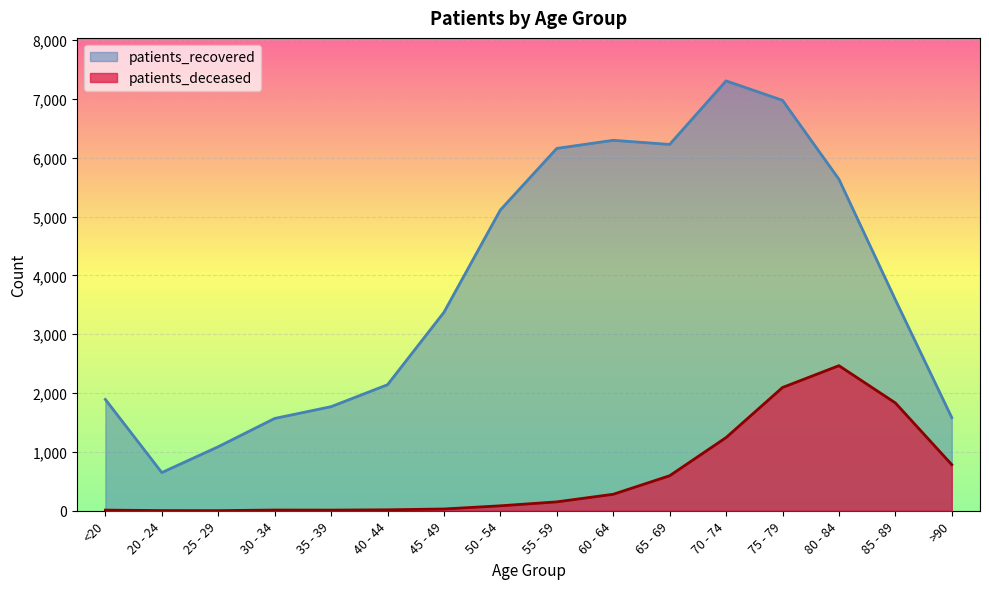

True or false: patients_recovered and patients_deceased cross at least once.

False